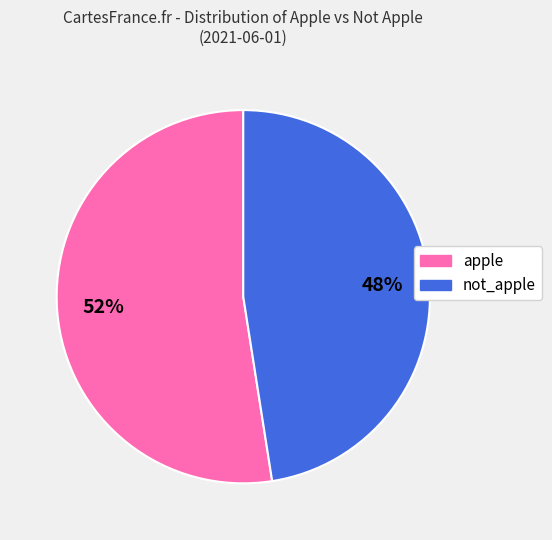

What is the majority slice?

apple